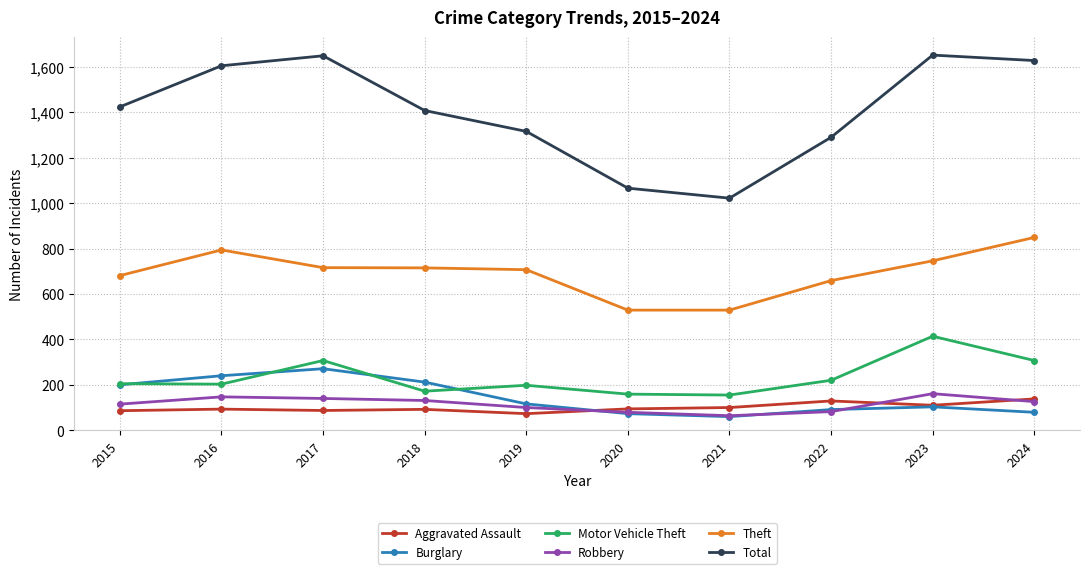

True or false: Burglary and Total cross at least once.

False